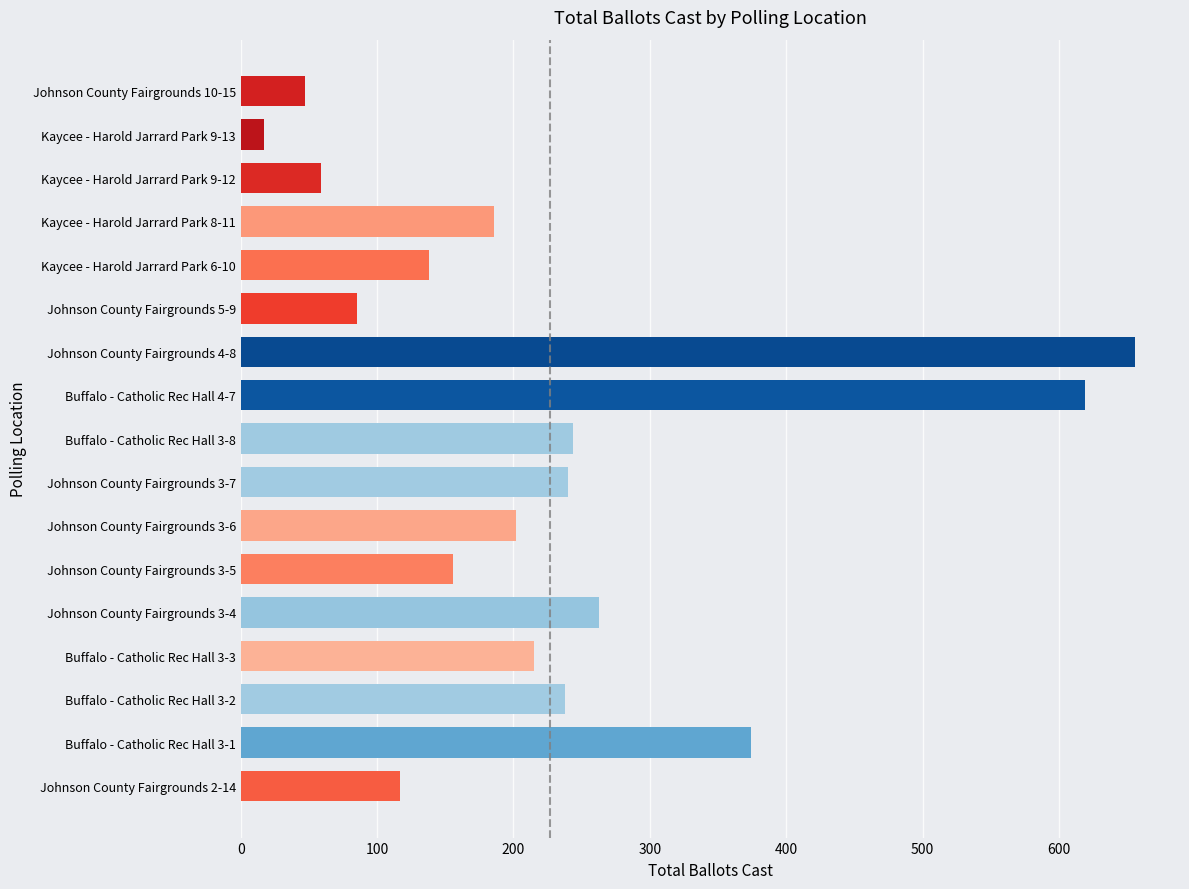

What is the sum of the values at Kaycee - Harold Jarrard Park 9-13 and Buffalo - Catholic Rec Hall 4-7?

636